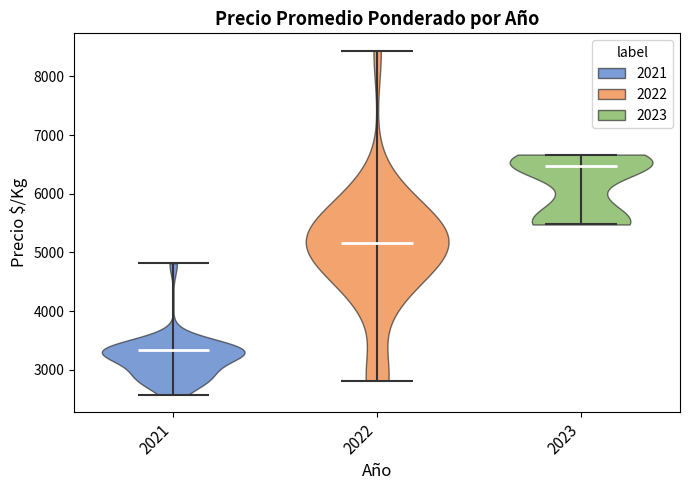

Where does the median line of the violin at x = 2022 sit on the y-axis? The values are not printed on the chart, so give them approximately, as read against the axis.

5200